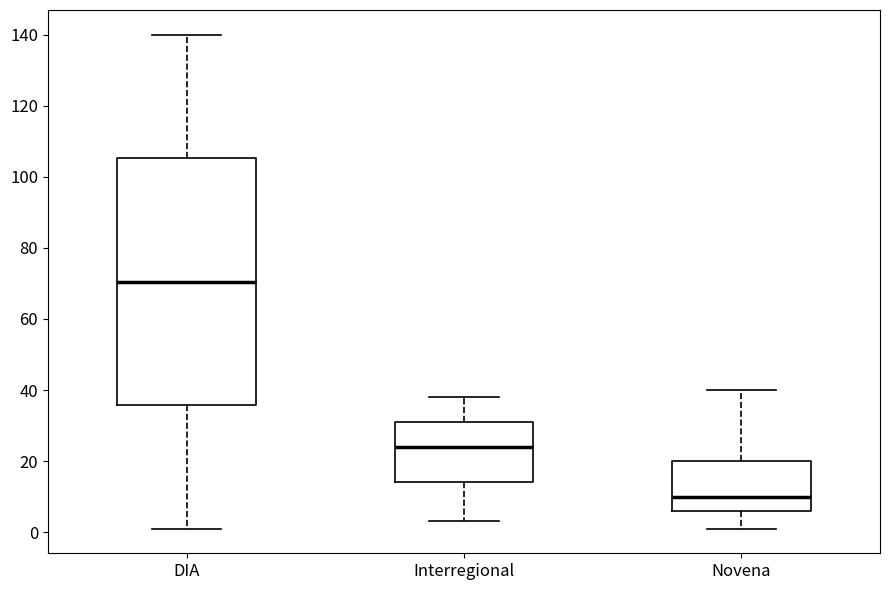

Which box has the highest median line?

DIA